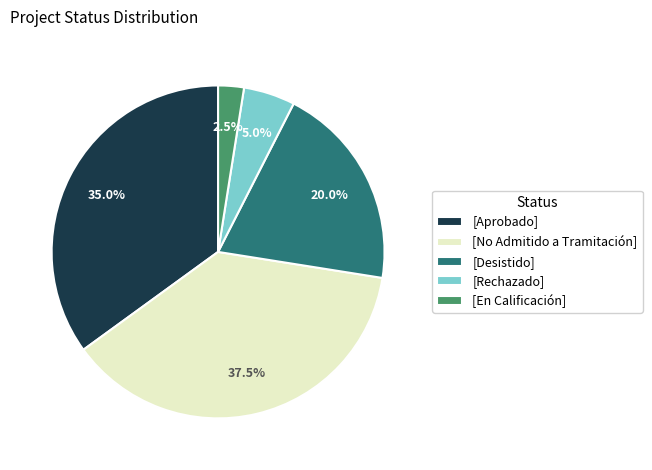

To the nearest percent, what is the average slice percentage?

20%